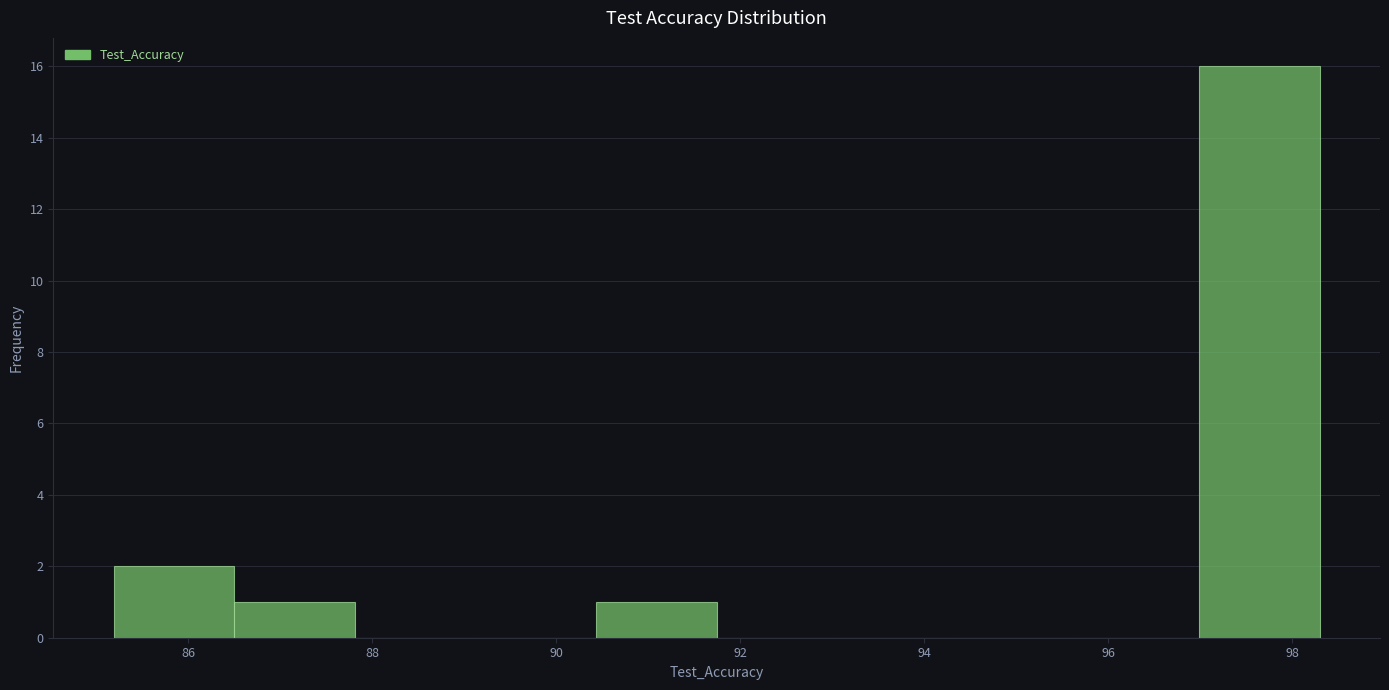

Reading left to right, list every bar in this chart as the range it spans on the x-axis followed by its height. Neither the bar edges nor the heights are printed on the chart, so give them approximately, as read against the axes.

85.2 to 86.4: 2
86.4 to 87.8: 1
87.8 to 89.2: 0
89.2 to 90.4: 0
90.4 to 91.8: 1
91.8 to 93.0: 0
93.0 to 94.4: 0
94.4 to 95.6: 0
95.6 to 97.0: 0
97.0 to 98.2: 16